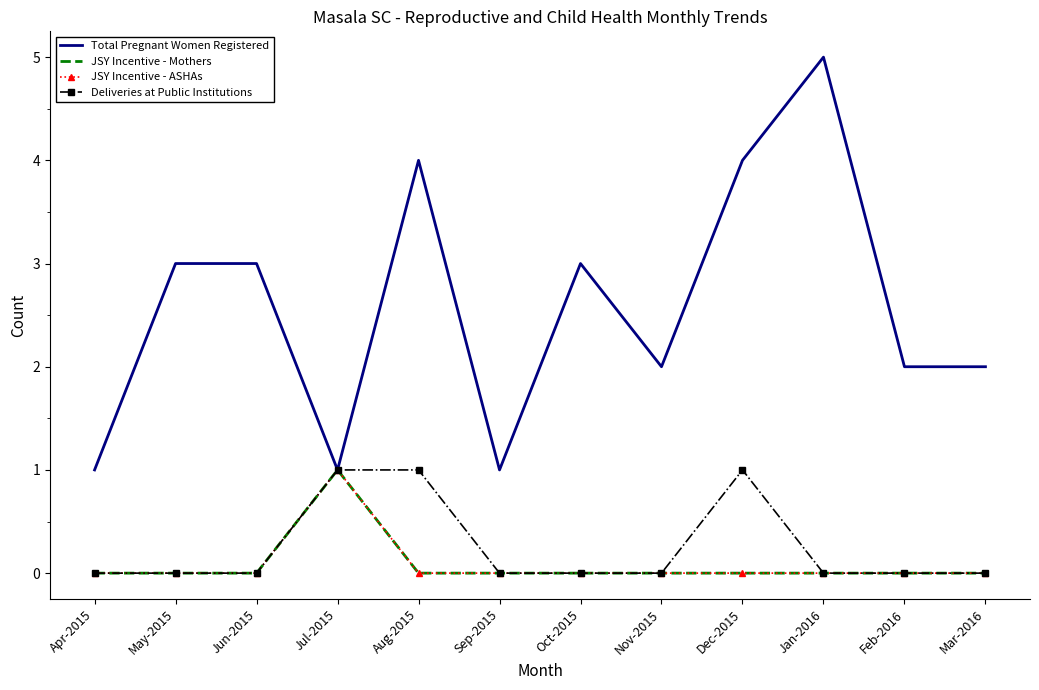

List the series in order of their peak value, highest first.

Total Pregnant Women Registered, JSY Incentive - Mothers, JSY Incentive - ASHAs, Deliveries at Public Institutions